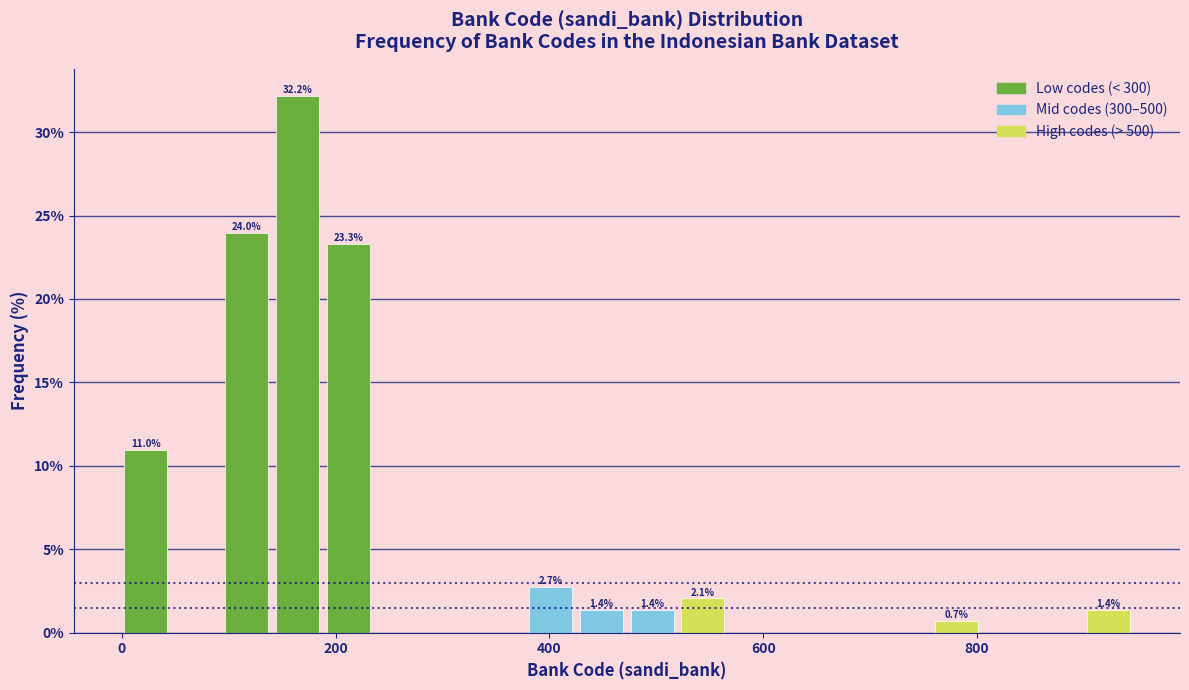

Read against the x-axis, roughly where is the centre of the tallest bar?

160